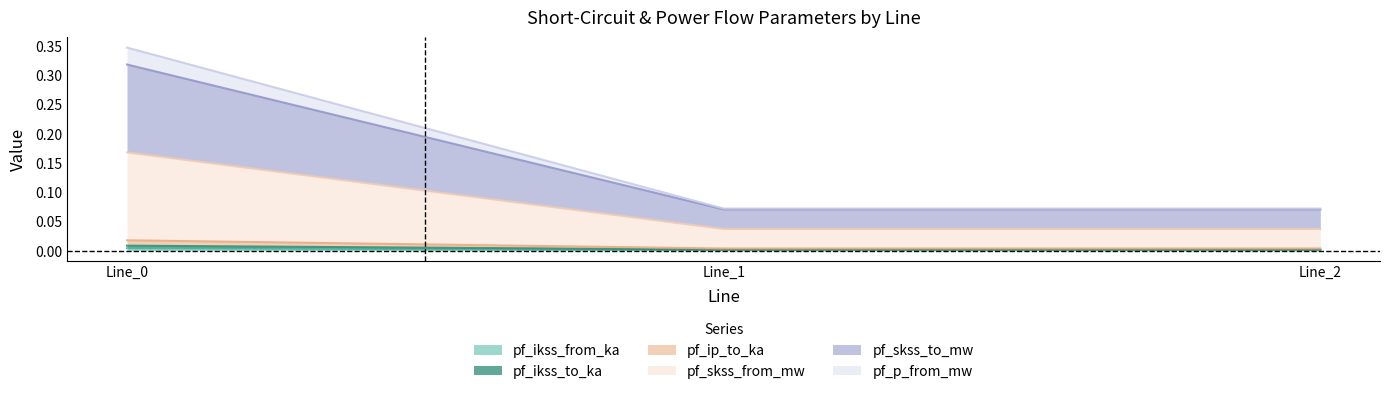

At how many categories does at least one series exceed 0?

3